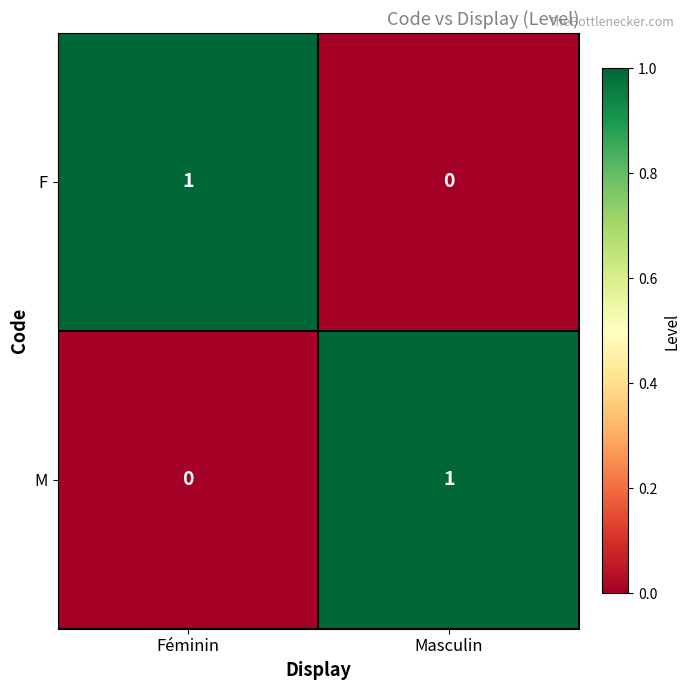

Is the value of F at Féminin greater than the value of M at Féminin?

Yes